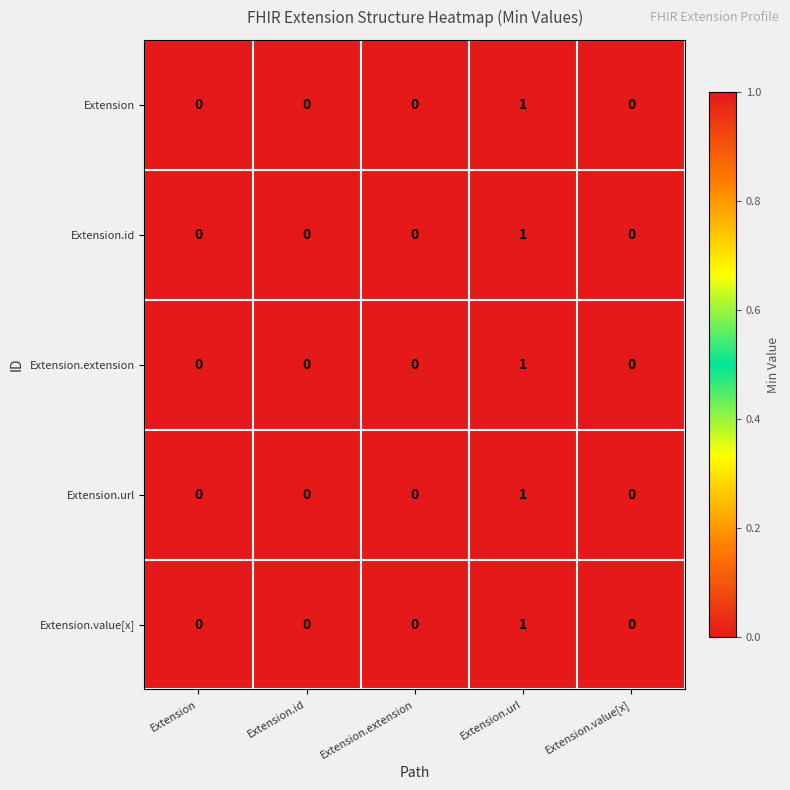

True or false: Extension.value[x] has a value of 1 at Extension.value[x].

False